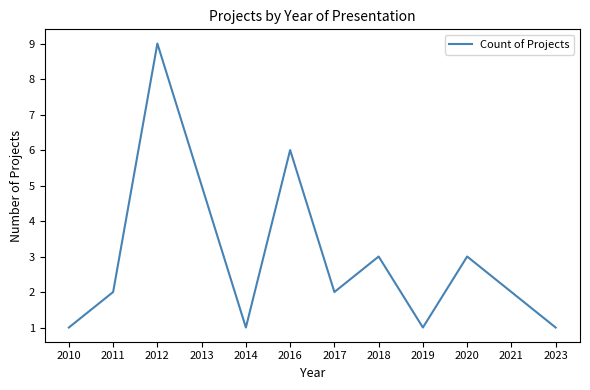

What is the ratio of the value at 2010 to the value at 2020?

0.3